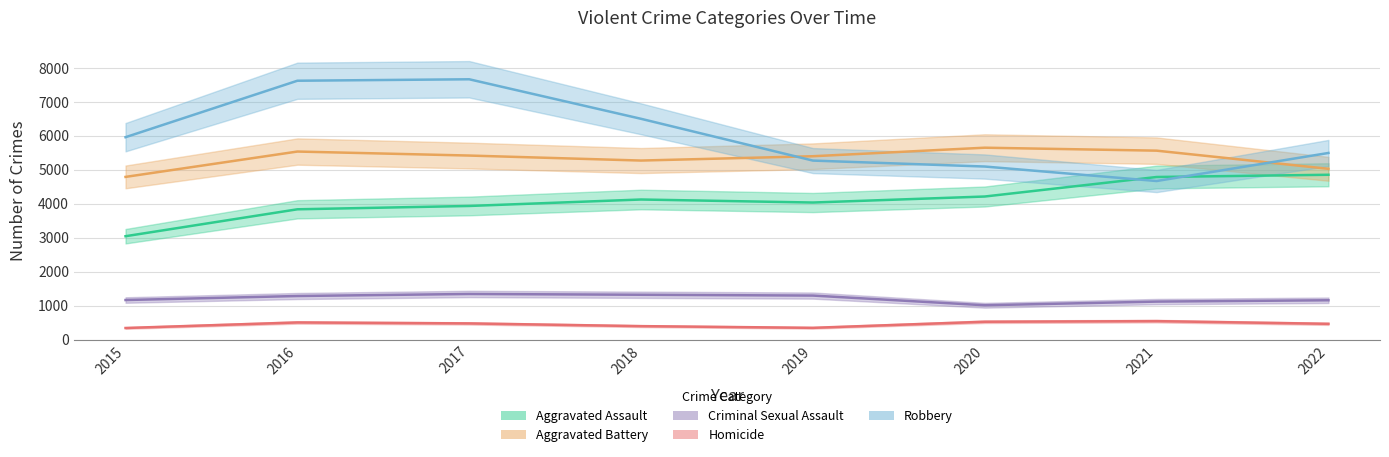

Reading left to right, extract all data points from this chart.

Aggravated Assault: 3039	3831	3929	4119	4030	4207	4781	4847
Aggravated Battery: 4784	5530	5412	5265	5392	5643	5556	5022
Criminal Sexual Assault: 1162	1280	1340	1317	1293	1008	1116	1155
Homicide: 339	502	474	394	344	523	541	462
Robbery: 5952	7613	7656	6493	5264	5089	4663	5488